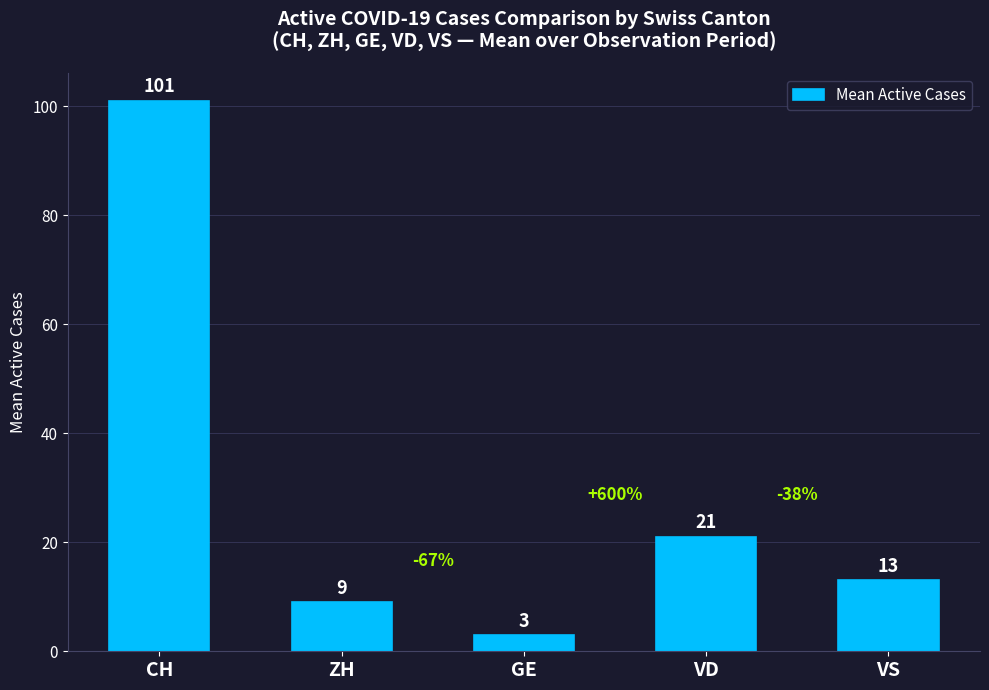

At which label is the value closest to 52?

VD